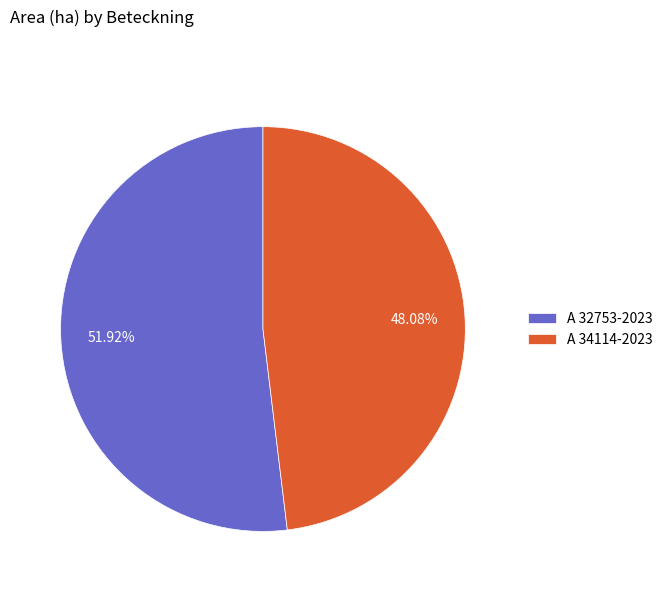

What portion of the pie excludes A 34114-2023?

51.9%